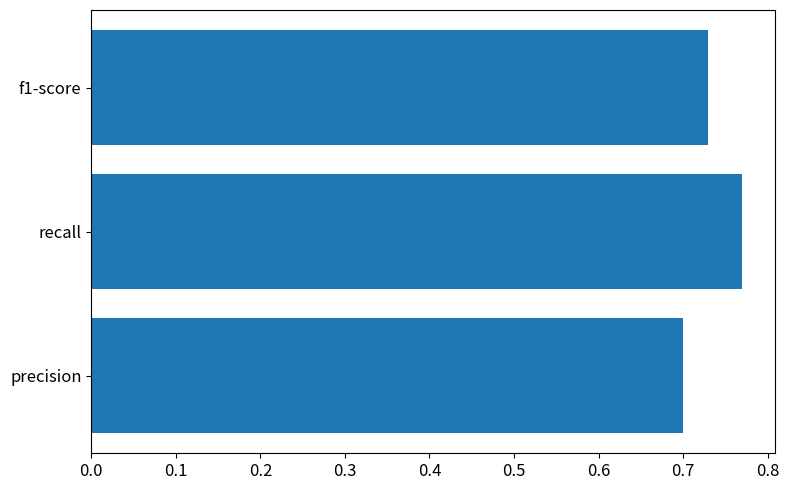

Which has a higher value, recall or f1-score?

recall